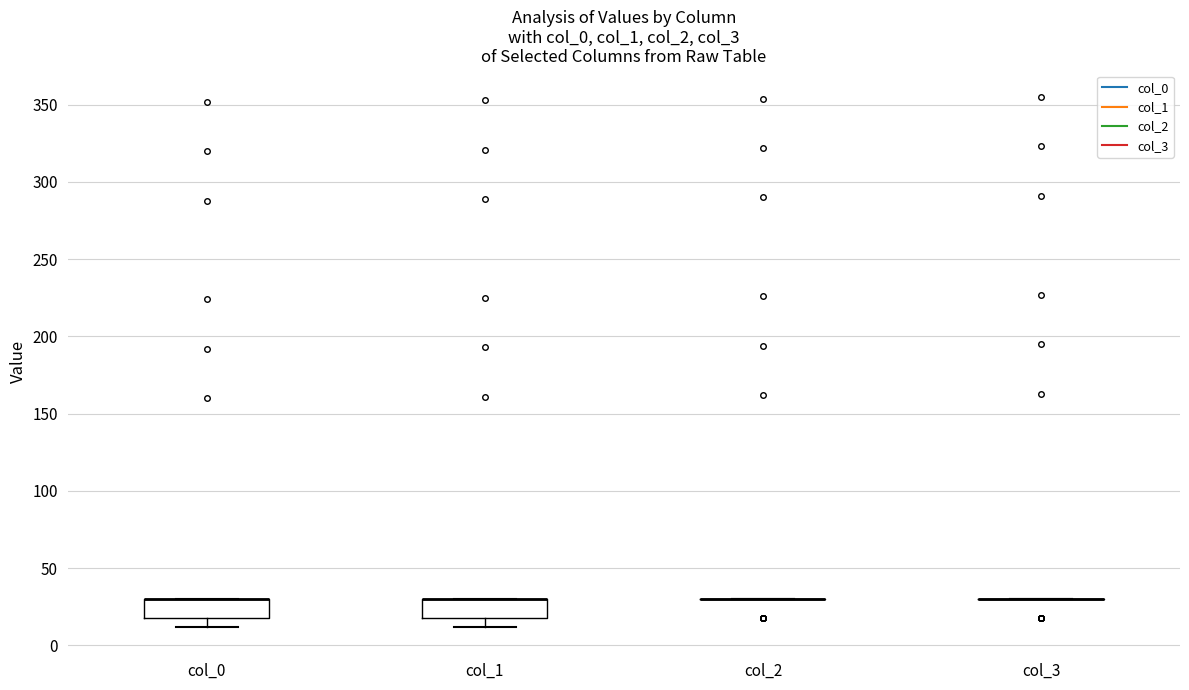

Reading left to right, transcribe this box plot: for each box, give where its median line is, the range the box spans, and where its two whiskers end, as read against the y-axis. The values are not printed on the chart, so give them approximately, as read against the axis.

col_0: median 30 (drawn on the box's upper edge), box 20 to 30, whiskers 10 to 30
col_1: median 30 (drawn on the box's upper edge), box 20 to 30, whiskers 10 to 30
col_2: box collapsed to a line at 30, whiskers 30 to 30
col_3: box collapsed to a line at 30, whiskers 30 to 30